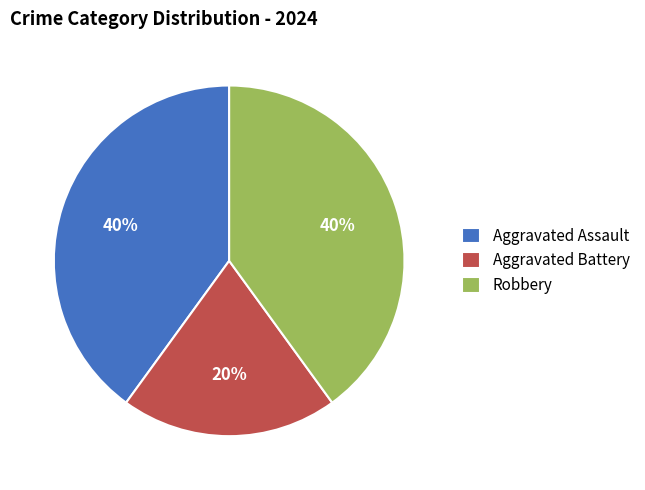

How many segments does this pie chart have?

3